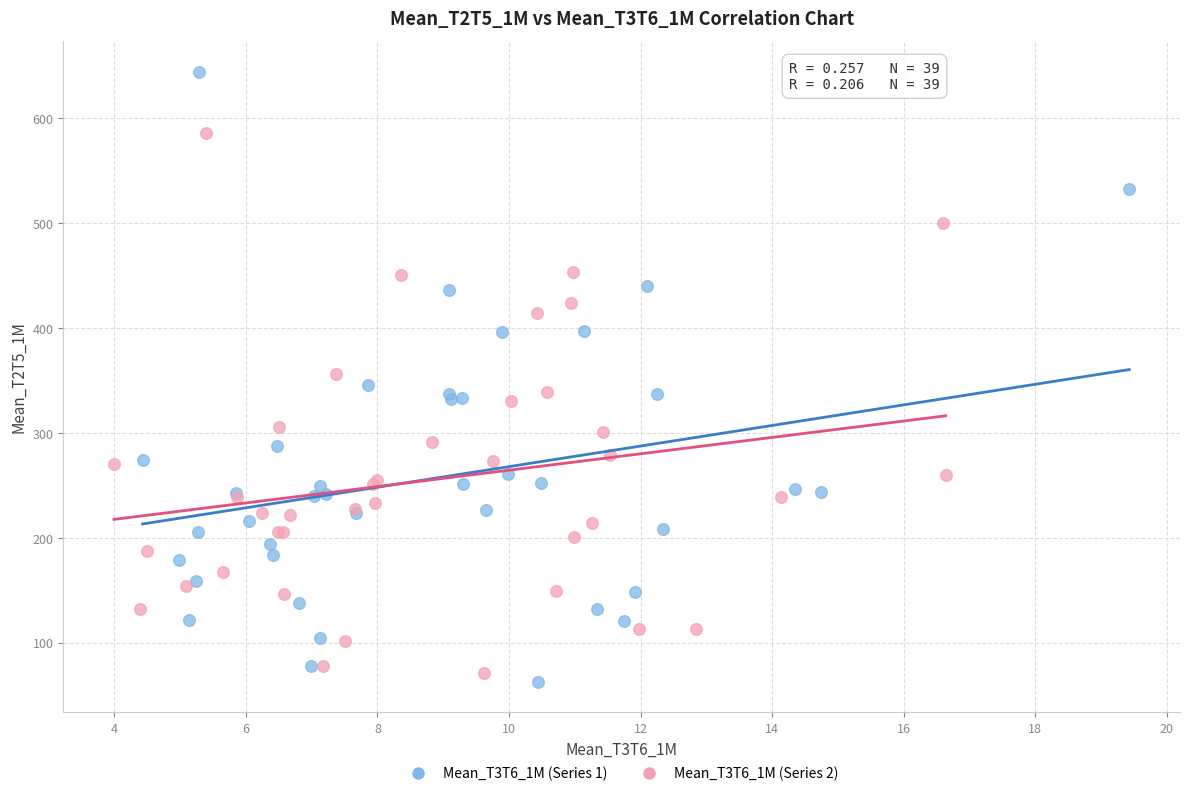

Which series has the largest Y range (max minus min)?

Mean_T3T6_1M (Series 1)